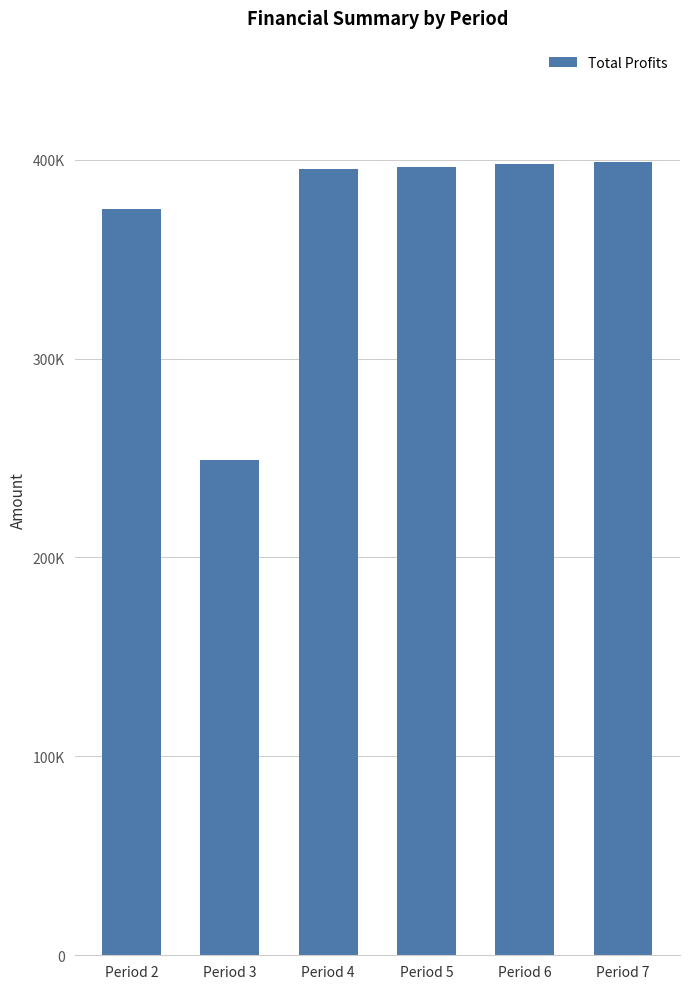

True or false: the data shows 152536.7 at Period 7.

False